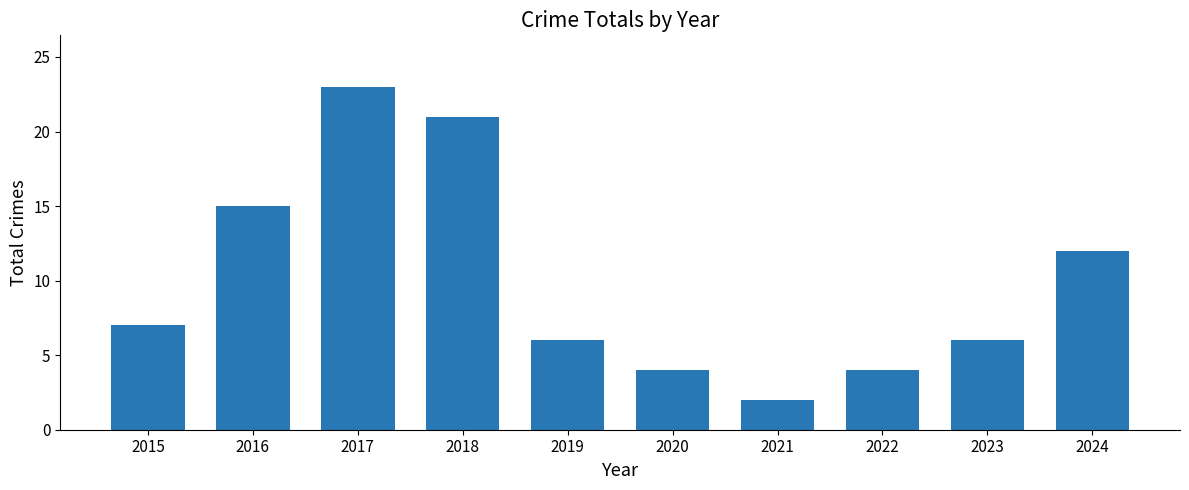

What is the change in value from 2017 to 2021?

-21